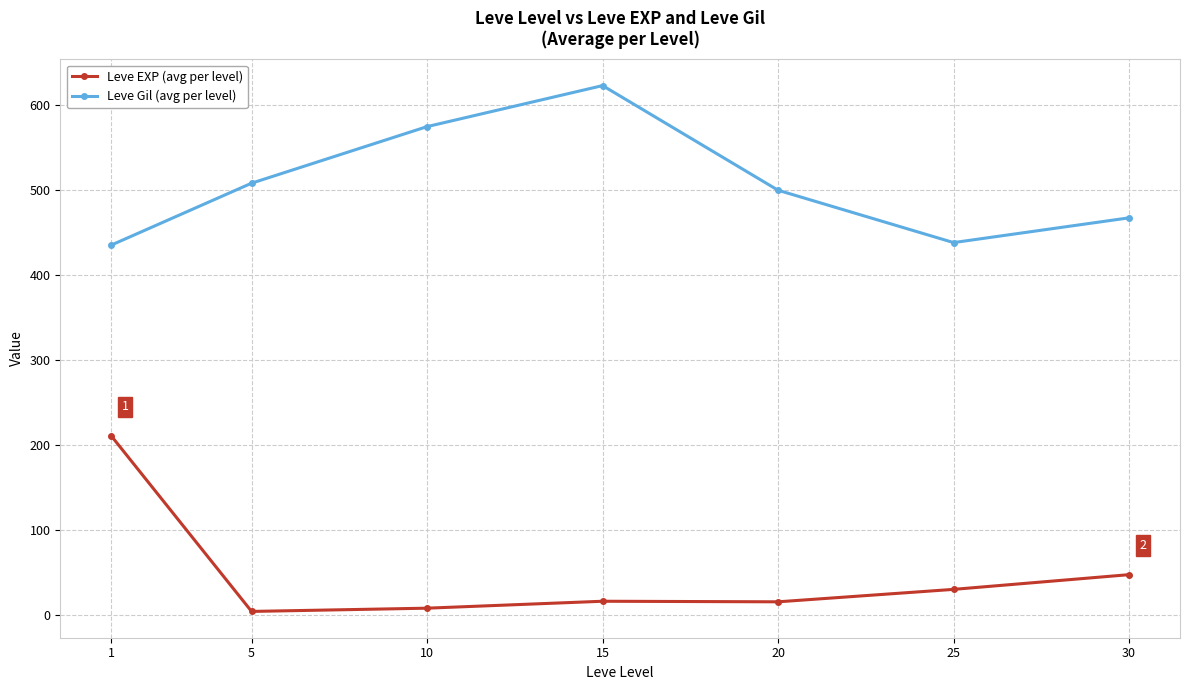

Which label corresponds to the largest value in the chart?

15